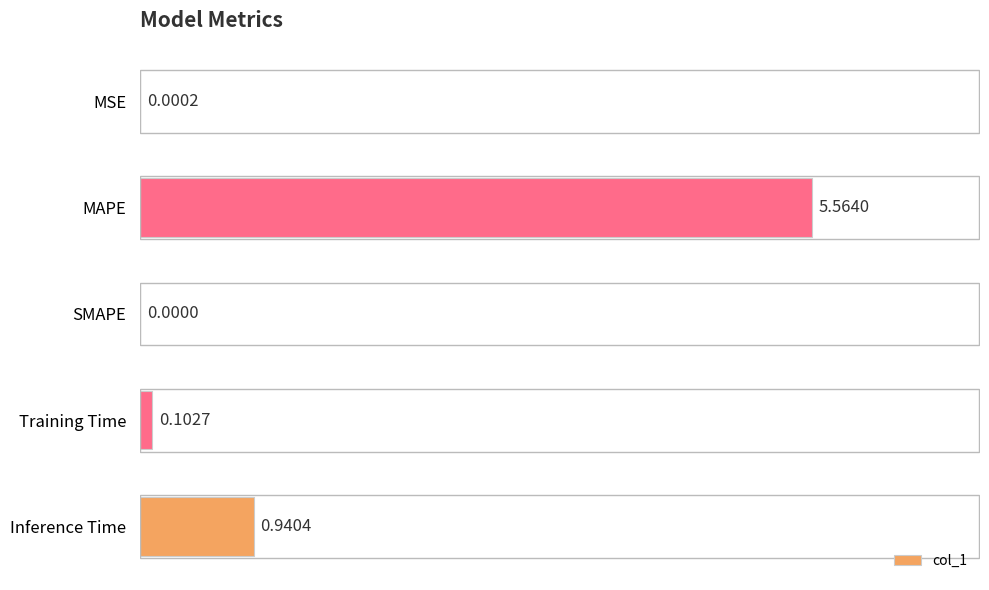

What is the sum of all values?

6.6